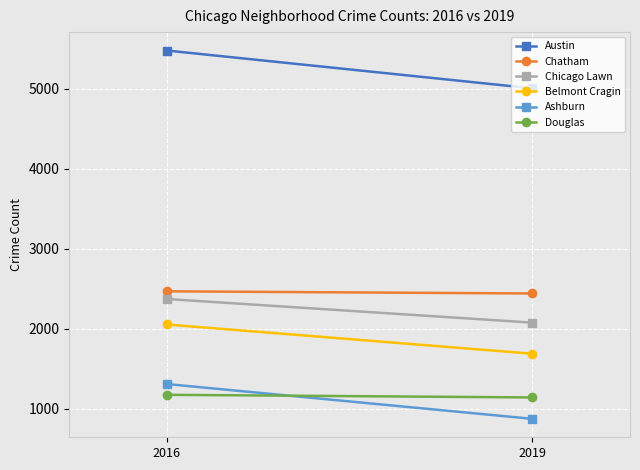

How many Chicago Lawn values are between 2076 and 2372?

2